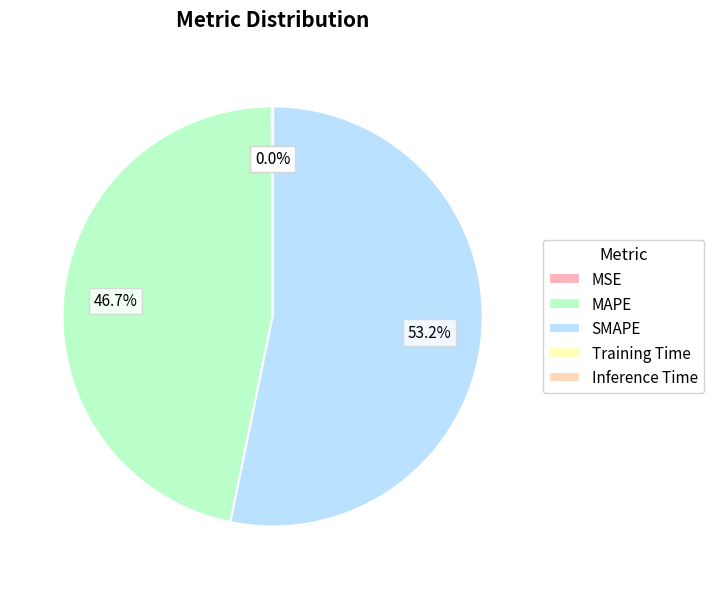

The Training Time slice represents 0% of the pie. True or false?

True